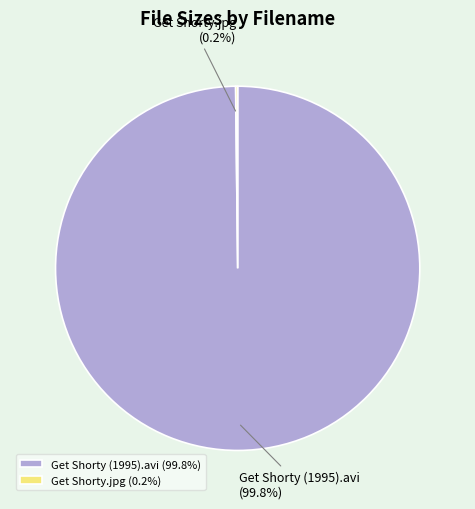

What percentage is the Get Shorty (1995).avi slice, to the nearest percent?

100%